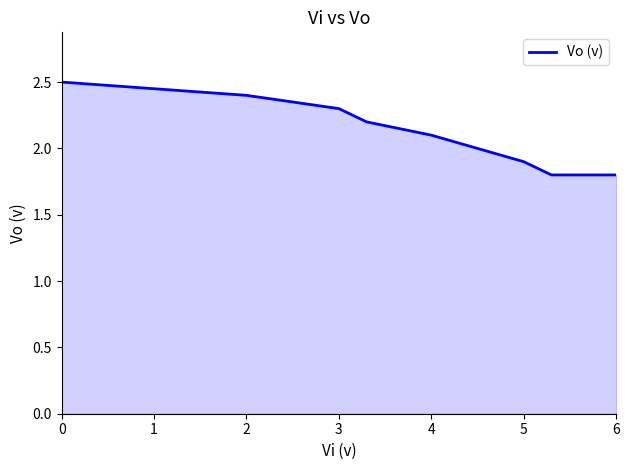

What is the minimum value shown in the chart?

1.8